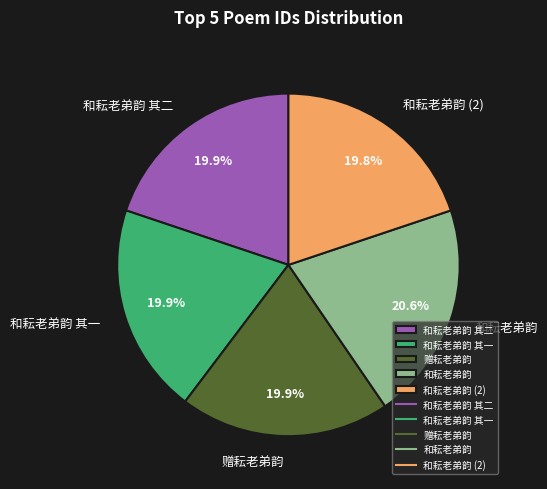

Count the number of slices in the pie.

5